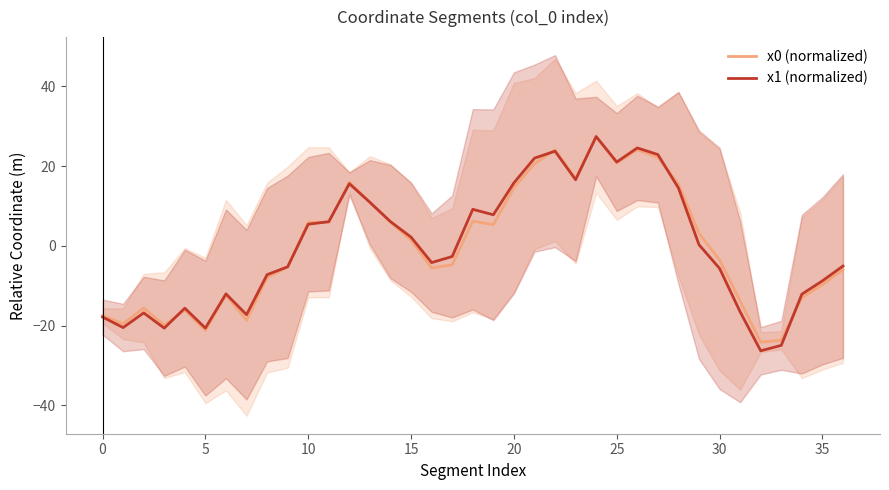

How many interior local peaks does the x0 (normalized) series have?

8